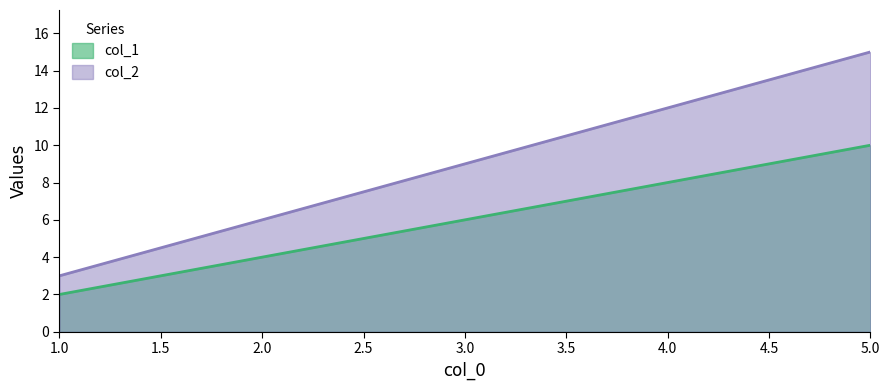

At which category is the sum across all series the highest?

5.0